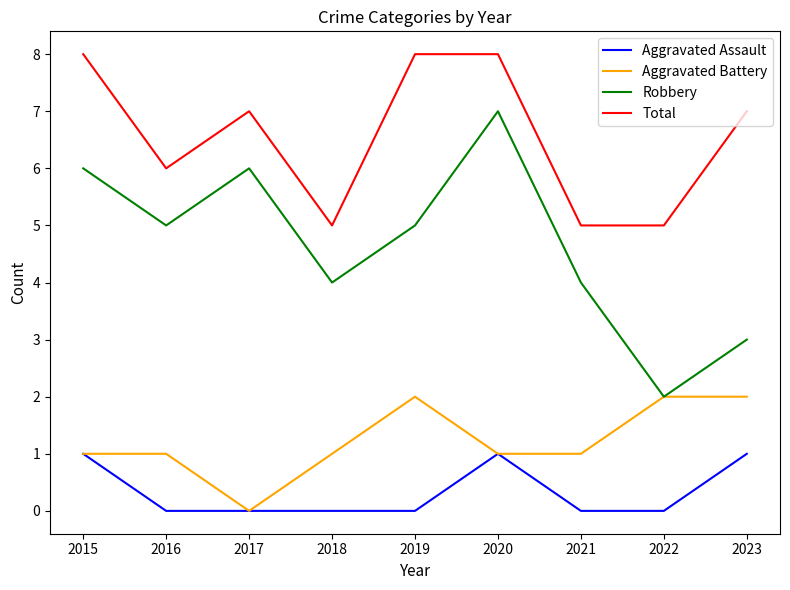

Which series has the largest total across all categories?

Total